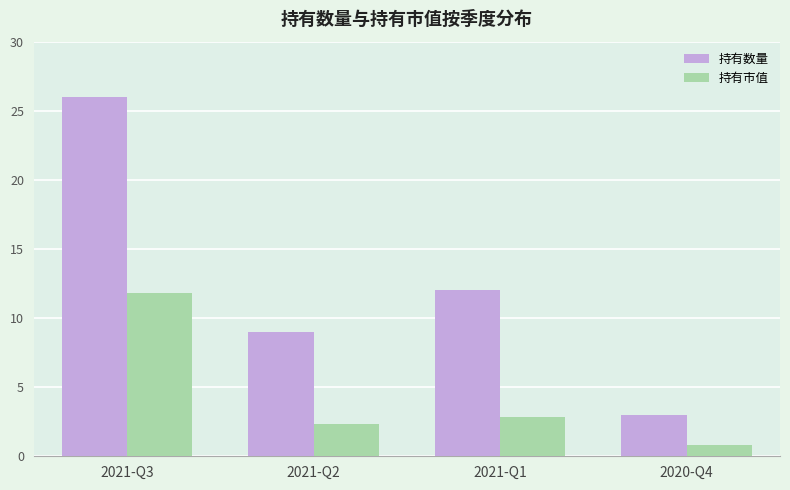

At which category is the sum across all series the highest?

2021-Q3